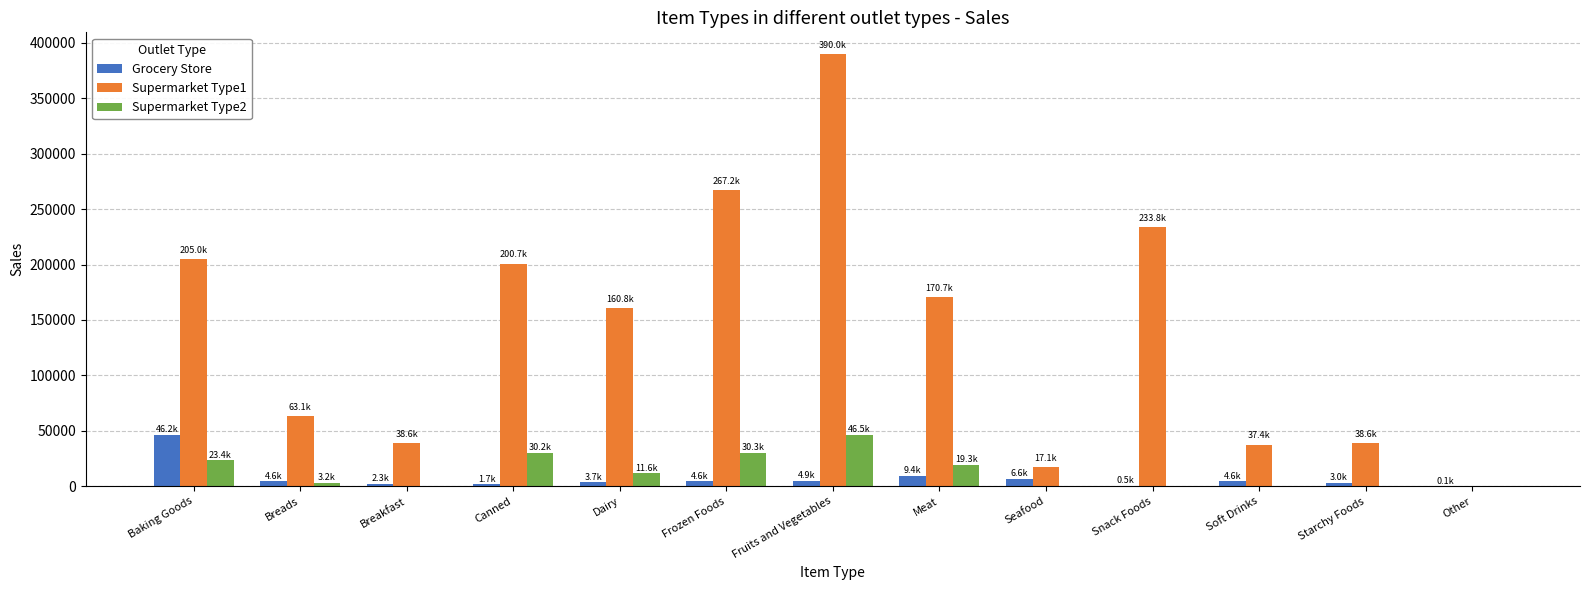

True or false: Supermarket Type1 has a value of 160771.4 at Dairy.

True